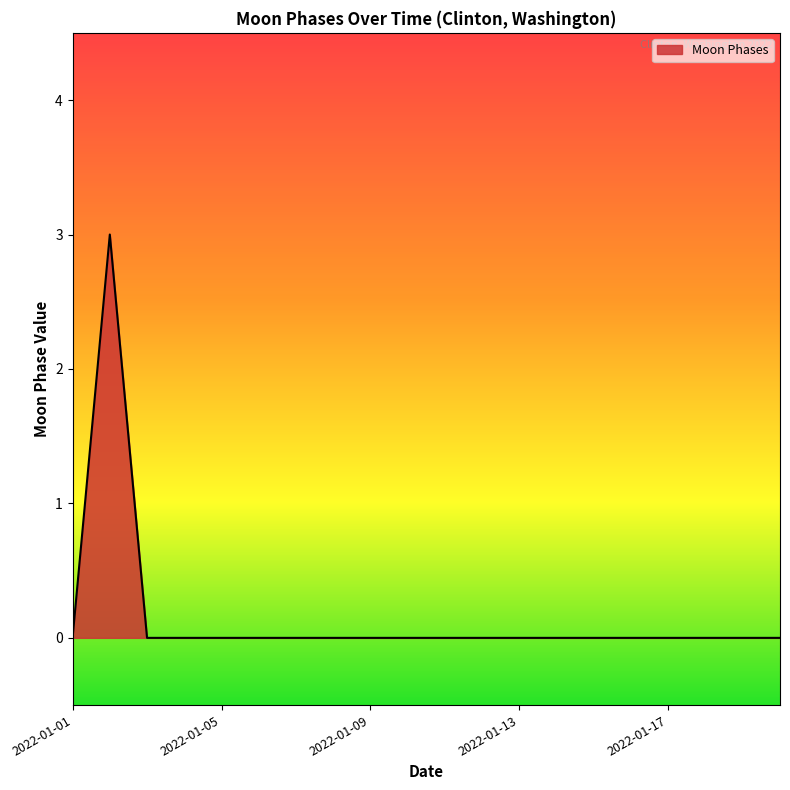

Is this an area chart (filled region under the line)?

Yes